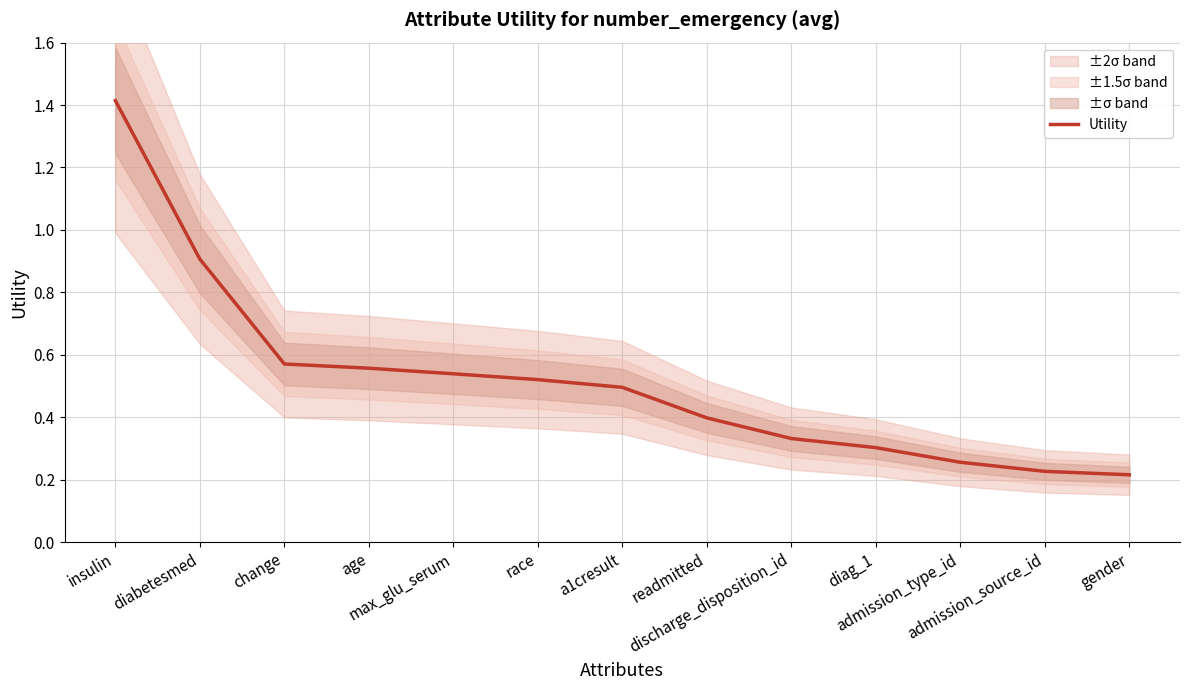

How many series are shown in this chart?

1